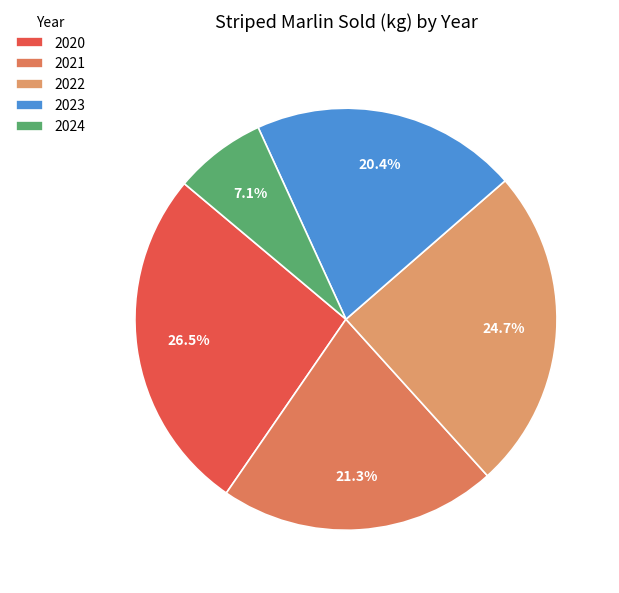

Is it true that 2021 is 21% of the pie?

True